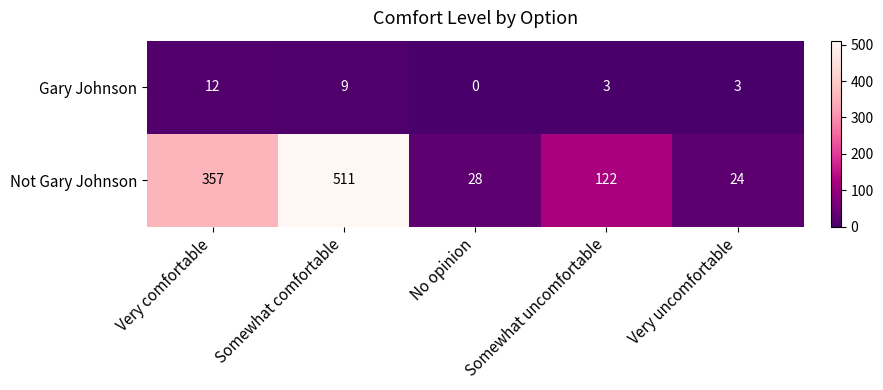

How many values in Gary Johnson are above zero?

4